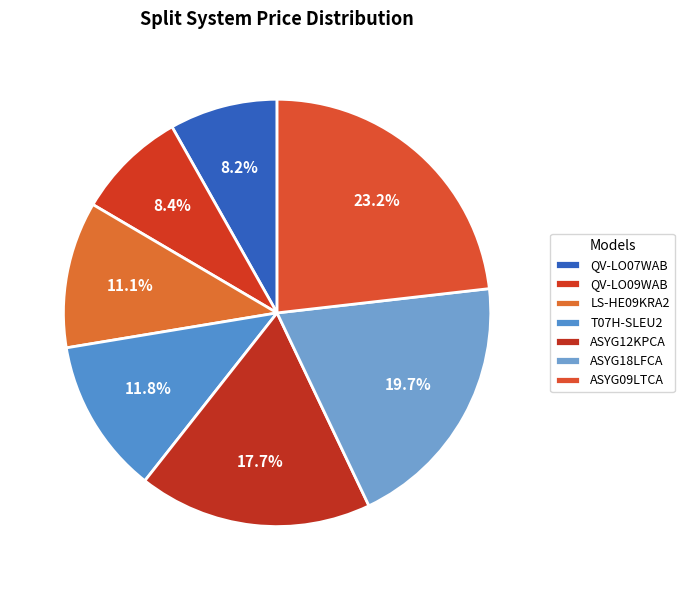

How many segments does this pie chart have?

7